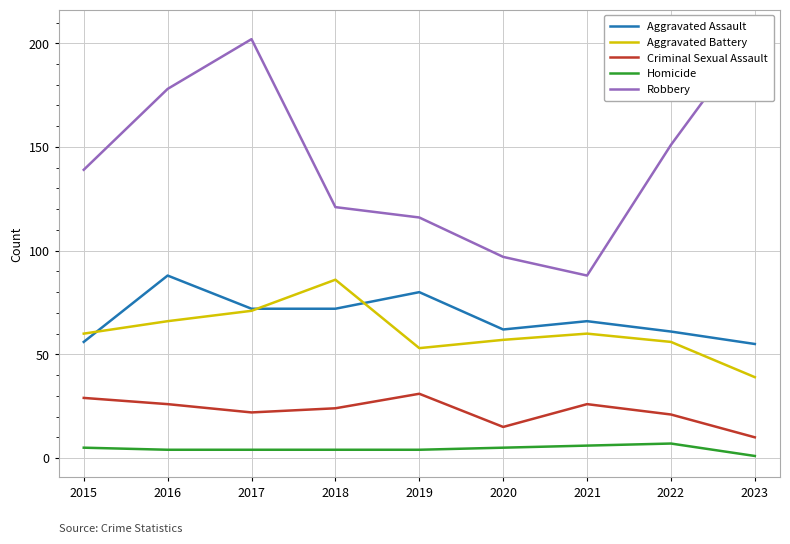

Which series has the largest range (max minus min)?

Robbery